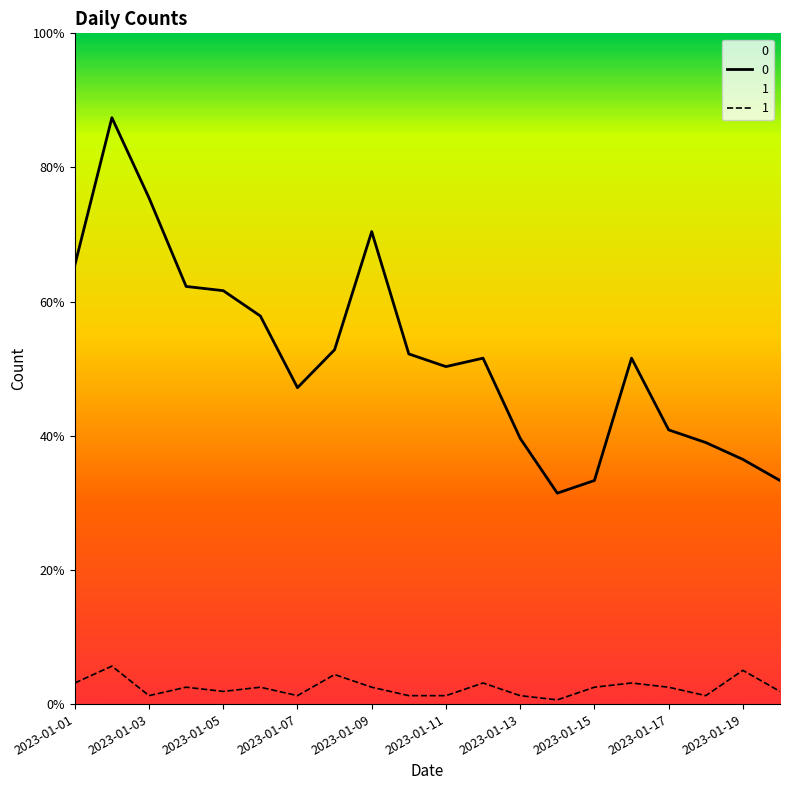

True or false: 0 and 1 cross at least once.

False